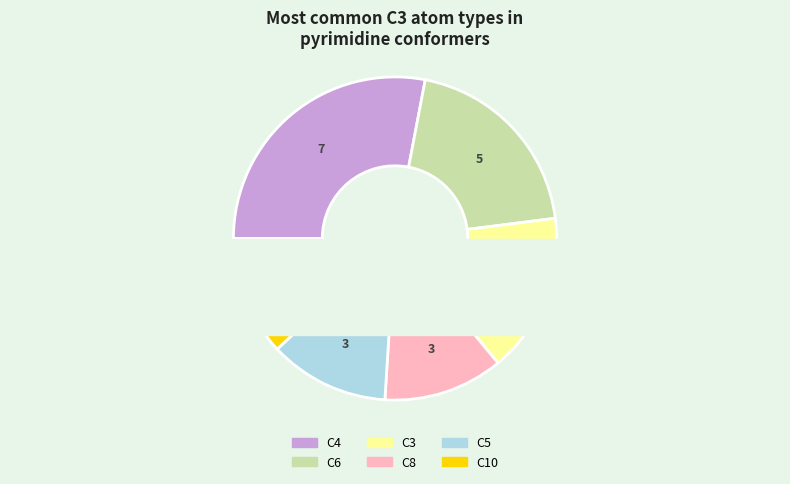

To the nearest percent, what is the average slice percentage?

17%